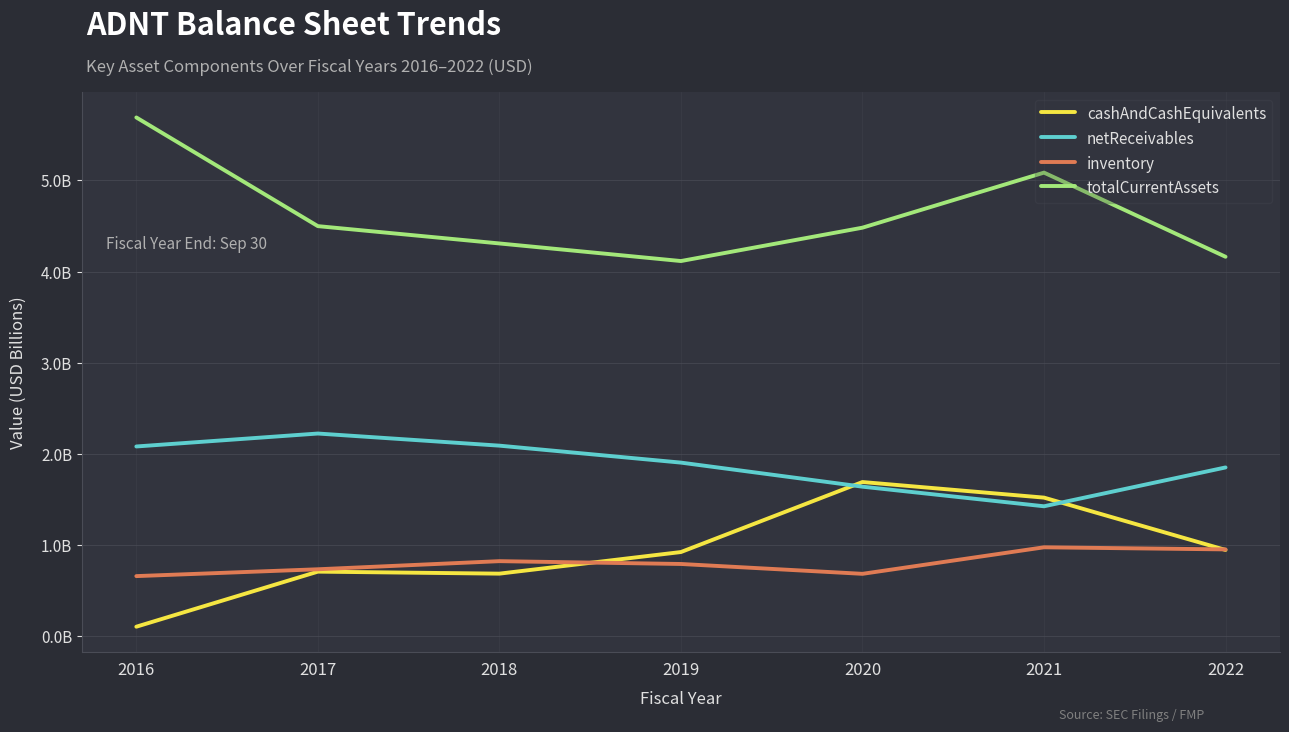

Is this an area chart (filled region under the line)?

No